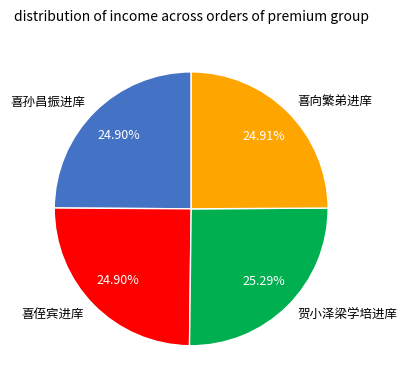

Combined, do 喜孙昌振进庠 and 喜向繁弟进庠 account for over 50%?

No